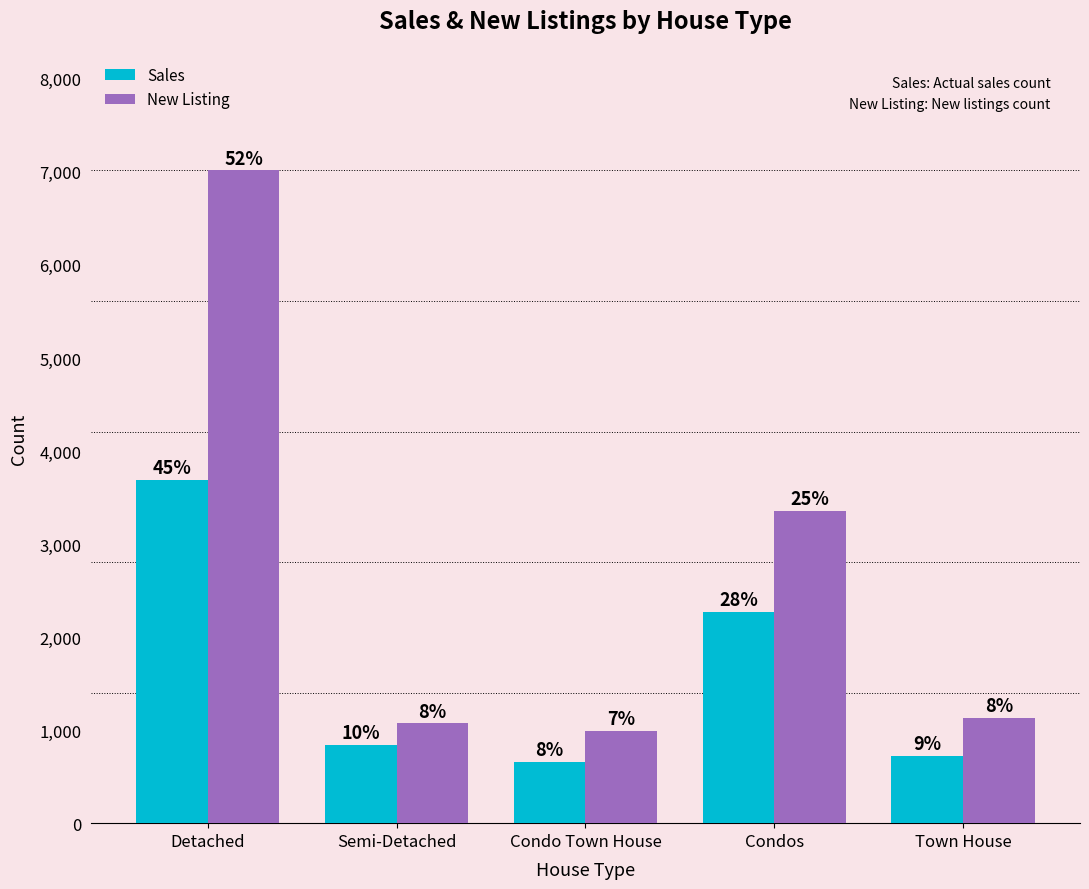

How many bars are there in total?

10